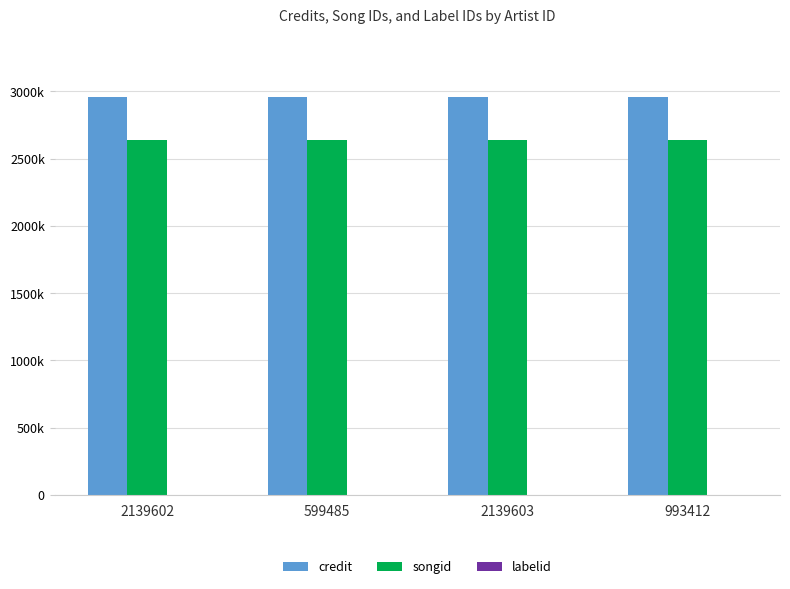

Reading left to right, transcribe all the data shown in this chart.

credit: 2959023	2959023	2959023	2959023
songid: 2640594	2640594	2640594	2640594
labelid: 782	782	782	782